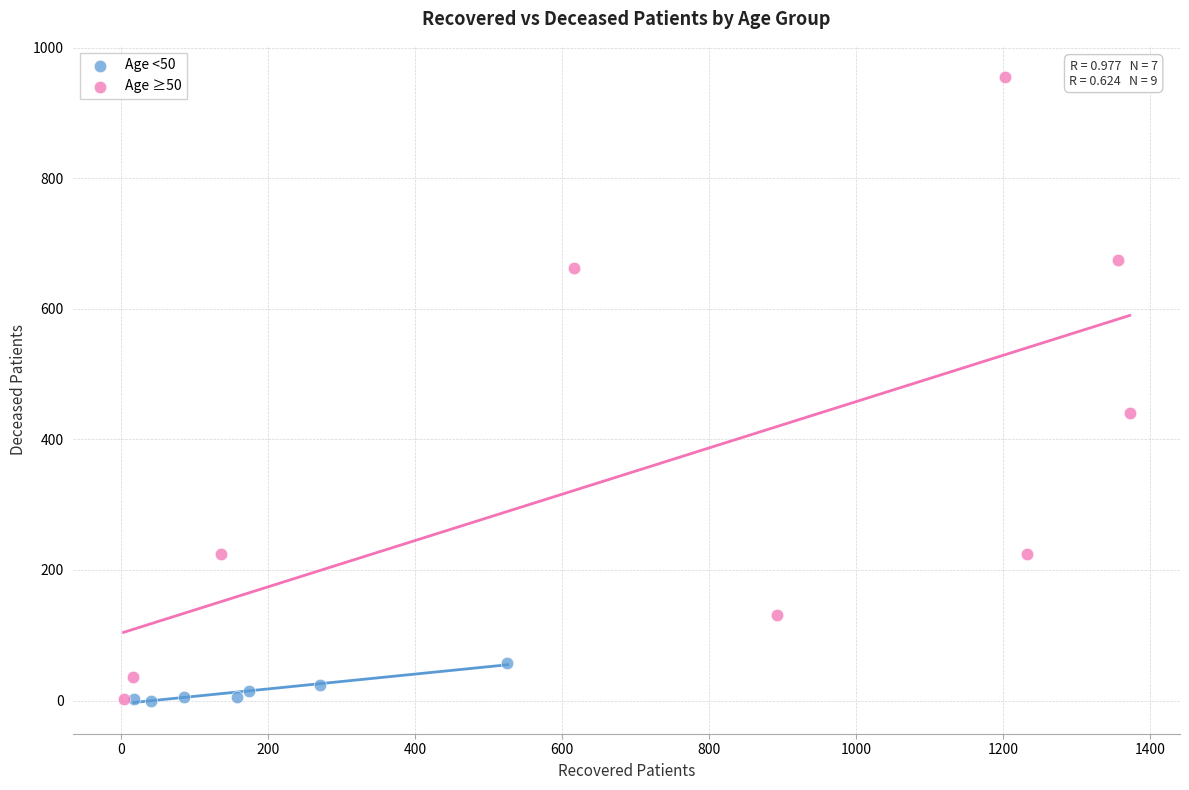

Which series has the largest Y range (max minus min)?

Age ≥50